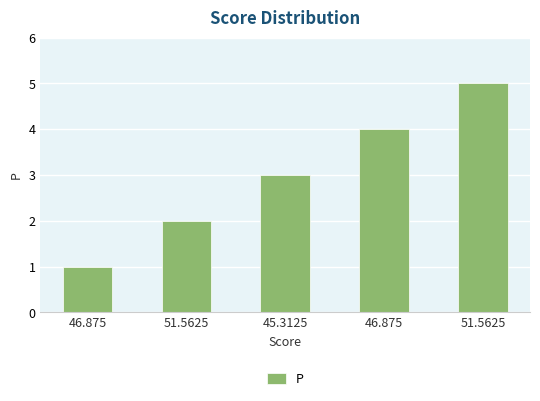

Reading left to right, what are all the values shown in this chart?

1	2	3	4	5